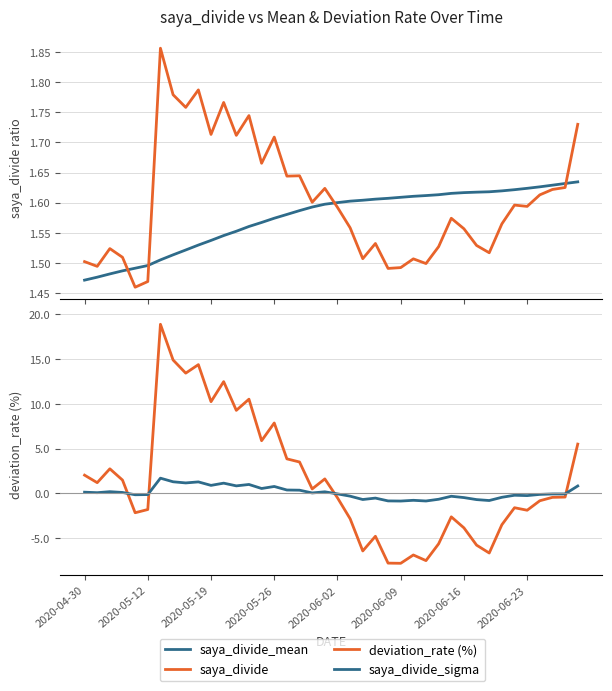

Is this an area chart (filled region under the line)?

No